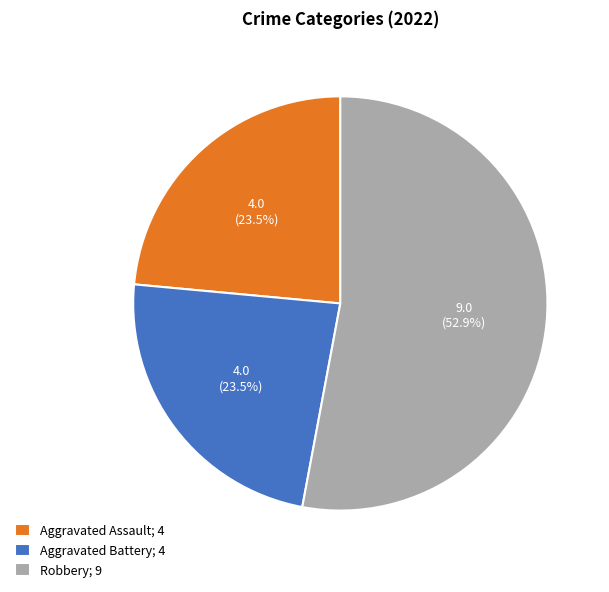

Which has a higher value, Robbery; 9 or Aggravated Battery; 4?

Robbery; 9